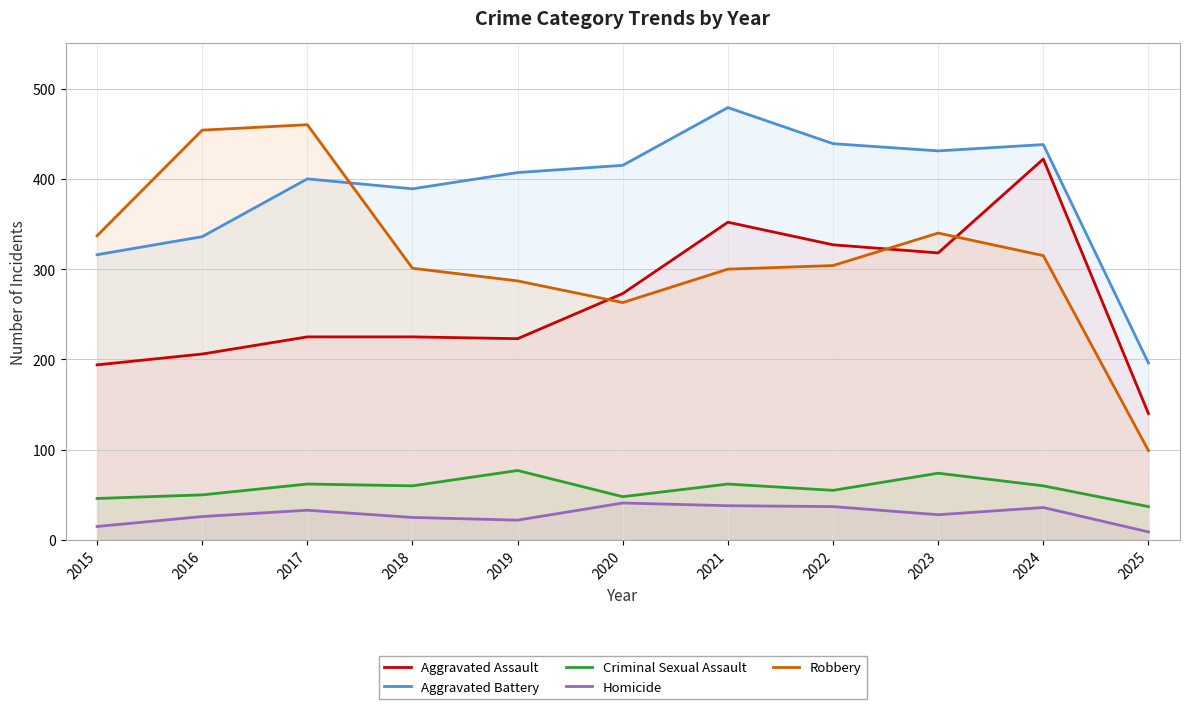

Reading left to right, what are all the values shown in this chart?

Aggravated Assault: 2015=194	2016=206	2017=225	2018=225	2019=223	2020=273	2021=352	2022=327	2023=318	2024=422	2025=140
Aggravated Battery: 2015=316	2016=336	2017=400	2018=389	2019=407	2020=415	2021=479	2022=439	2023=431	2024=438	2025=196
Criminal Sexual Assault: 2015=46	2016=50	2017=62	2018=60	2019=77	2020=48	2021=62	2022=55	2023=74	2024=60	2025=37
Homicide: 2015=15	2016=26	2017=33	2018=25	2019=22	2020=41	2021=38	2022=37	2023=28	2024=36	2025=9
Robbery: 2015=337	2016=454	2017=460	2018=301	2019=287	2020=263	2021=300	2022=304	2023=340	2024=315	2025=99